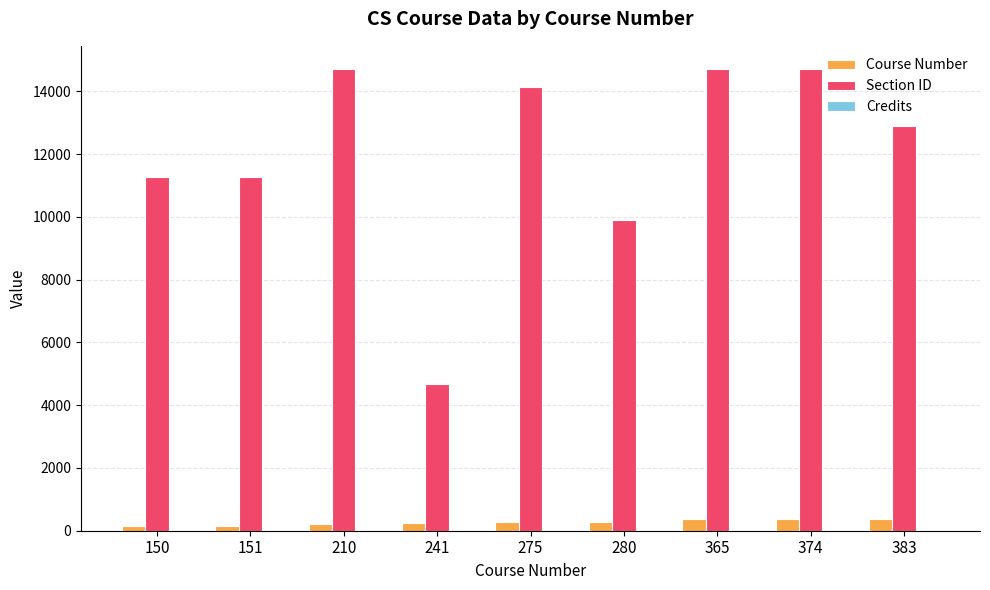

How many groups of bars are there?

9